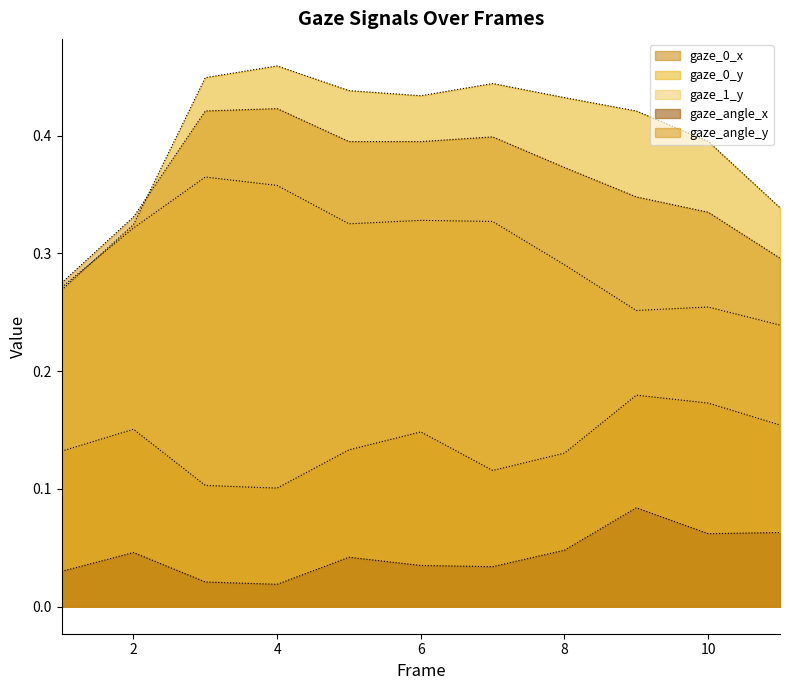

At which label does gaze_angle_x reach its minimum?

4